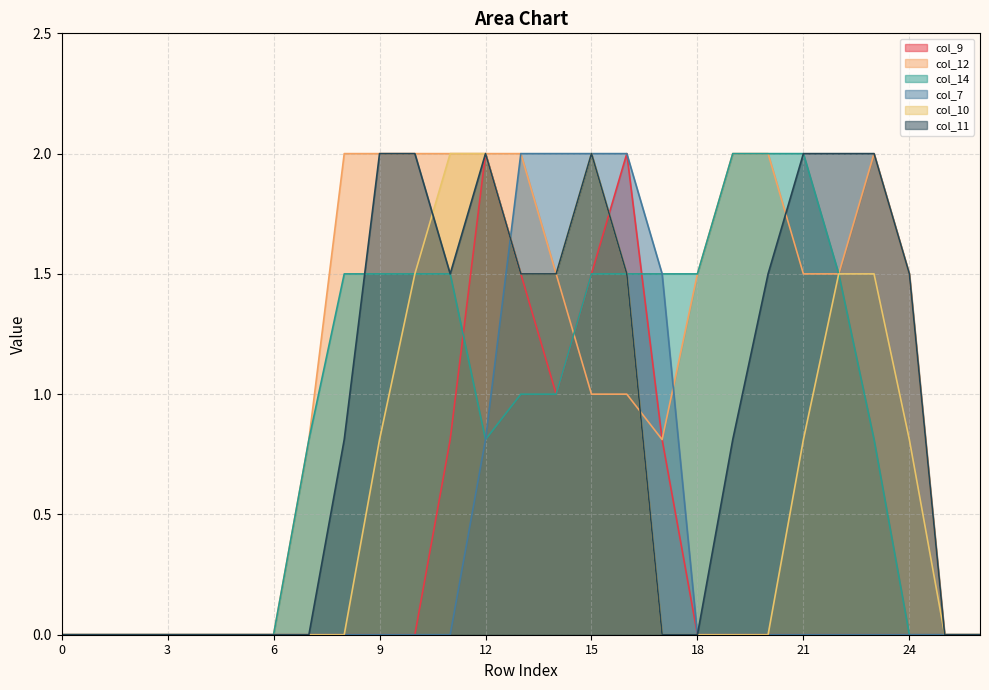

What is the average value of the col_9 series?

0.4